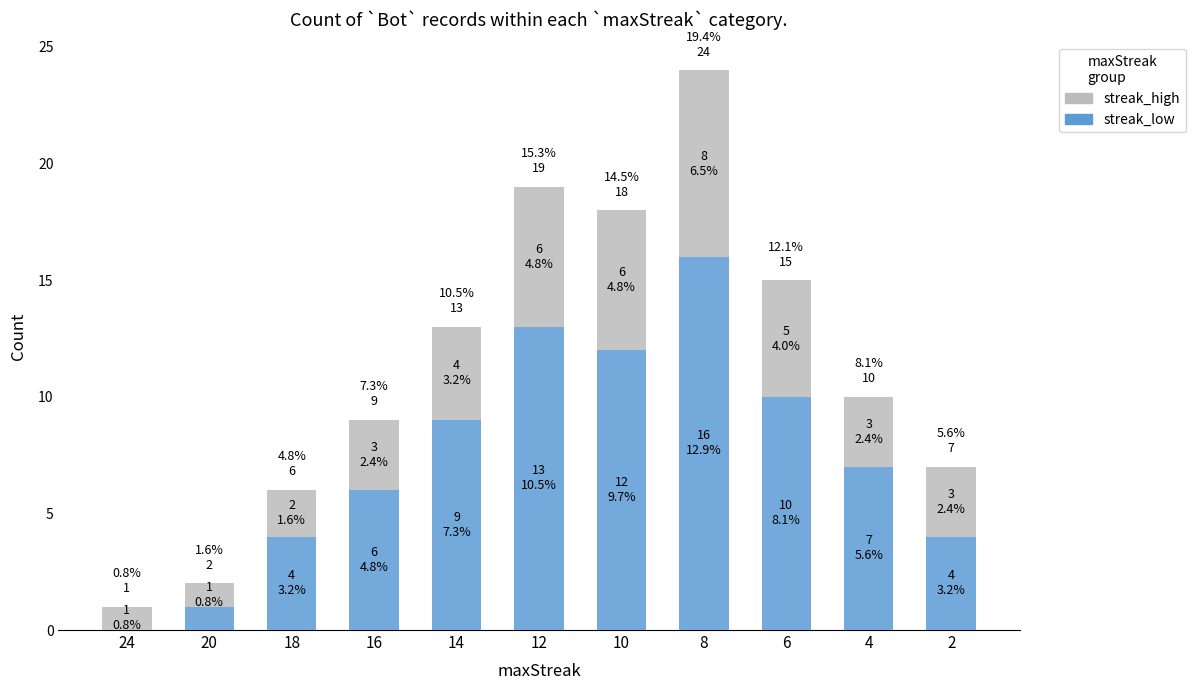

How many categories are shown in the chart?

11